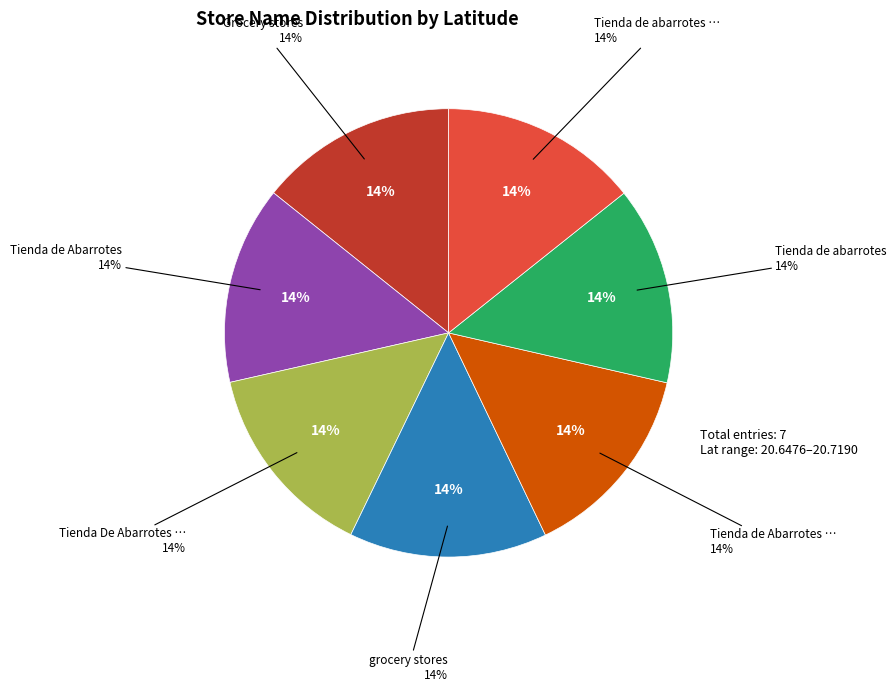

How many slices are in this pie chart?

7